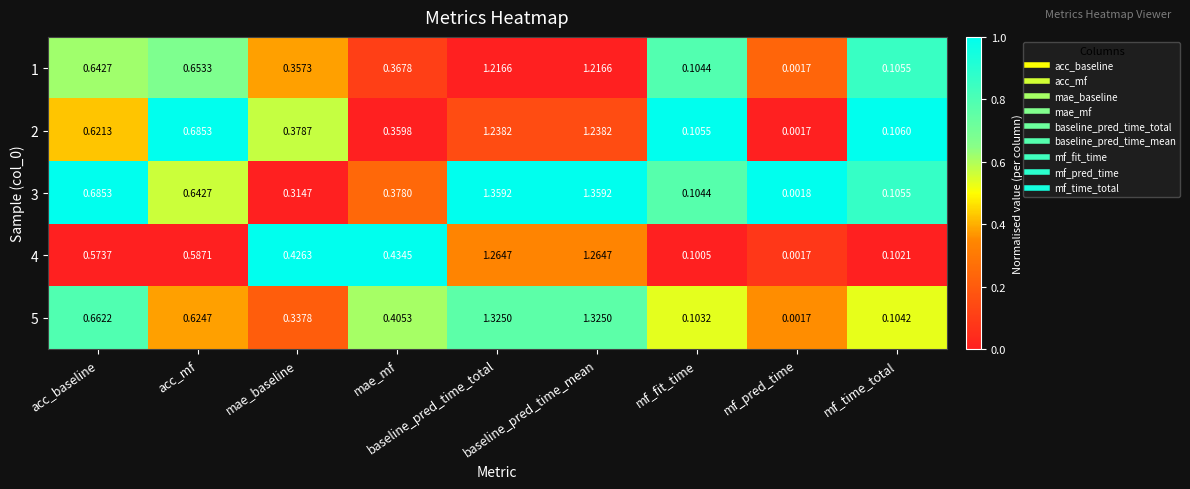

At which category does the chart reach its minimum across all series?

mf_pred_time